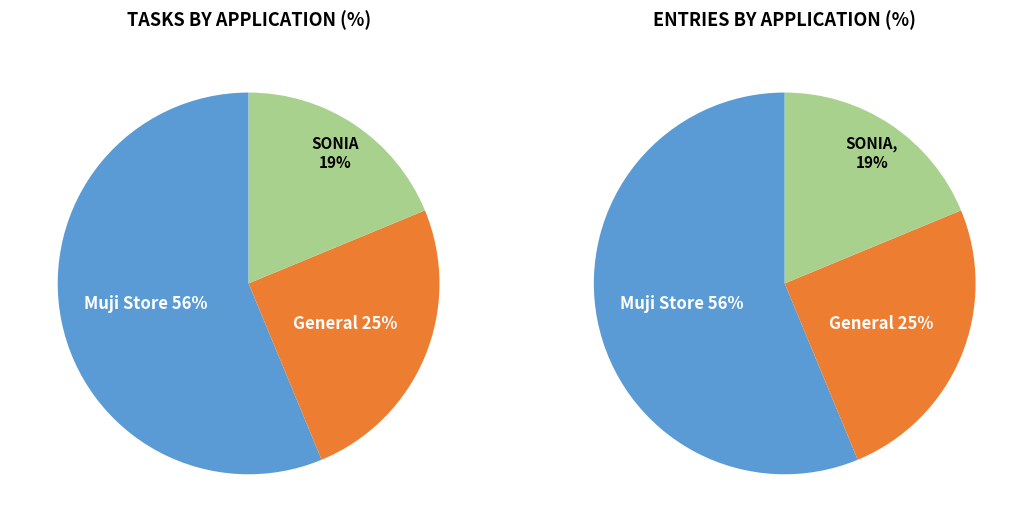

What portion of the pie excludes SONIA?

81.2%